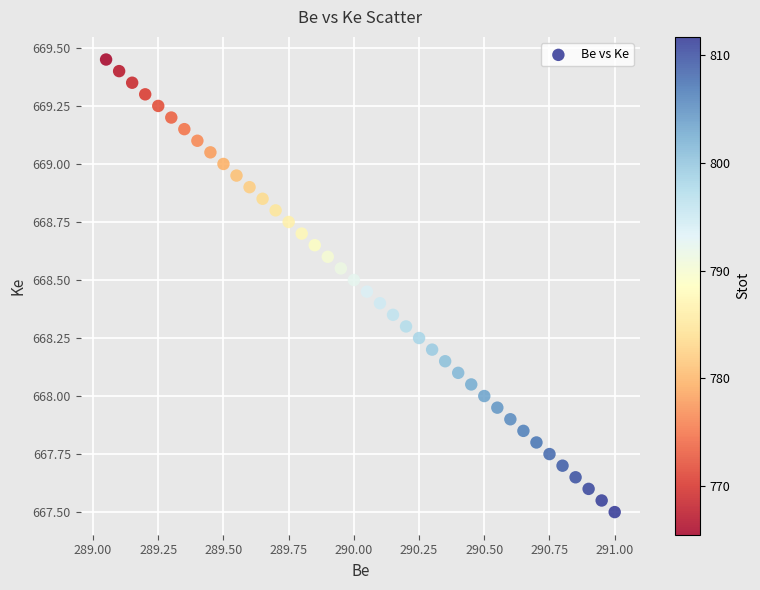

What is the range of X values (max minus min)?

1.9